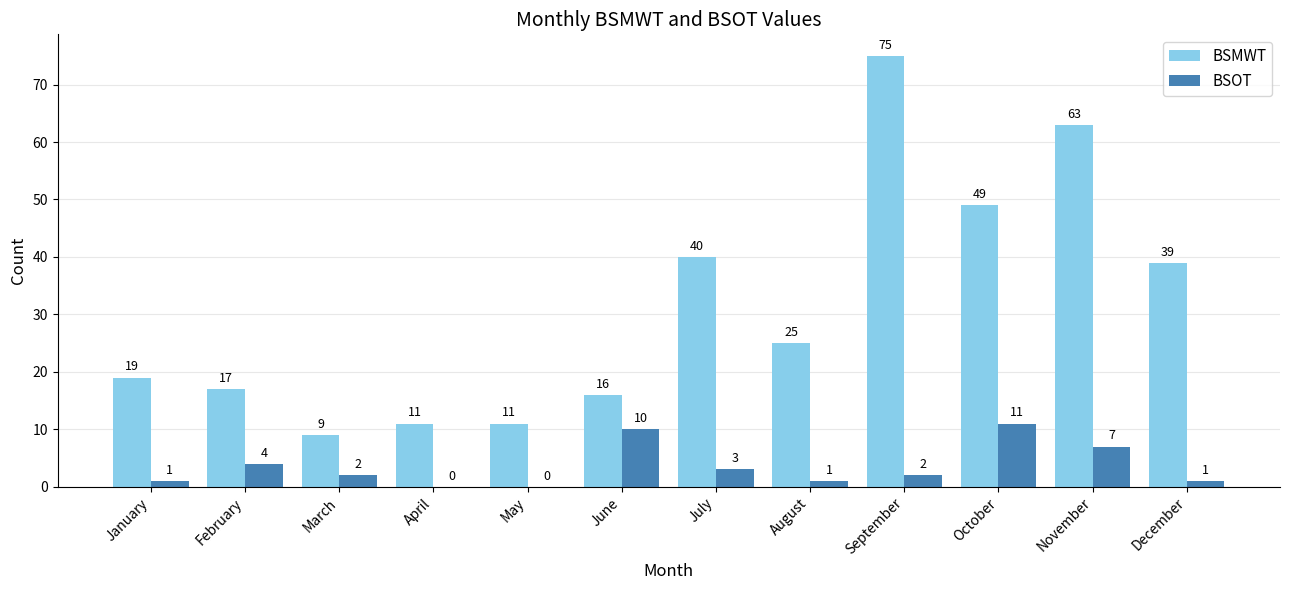

At which label does BSOT first exceed 2?

February